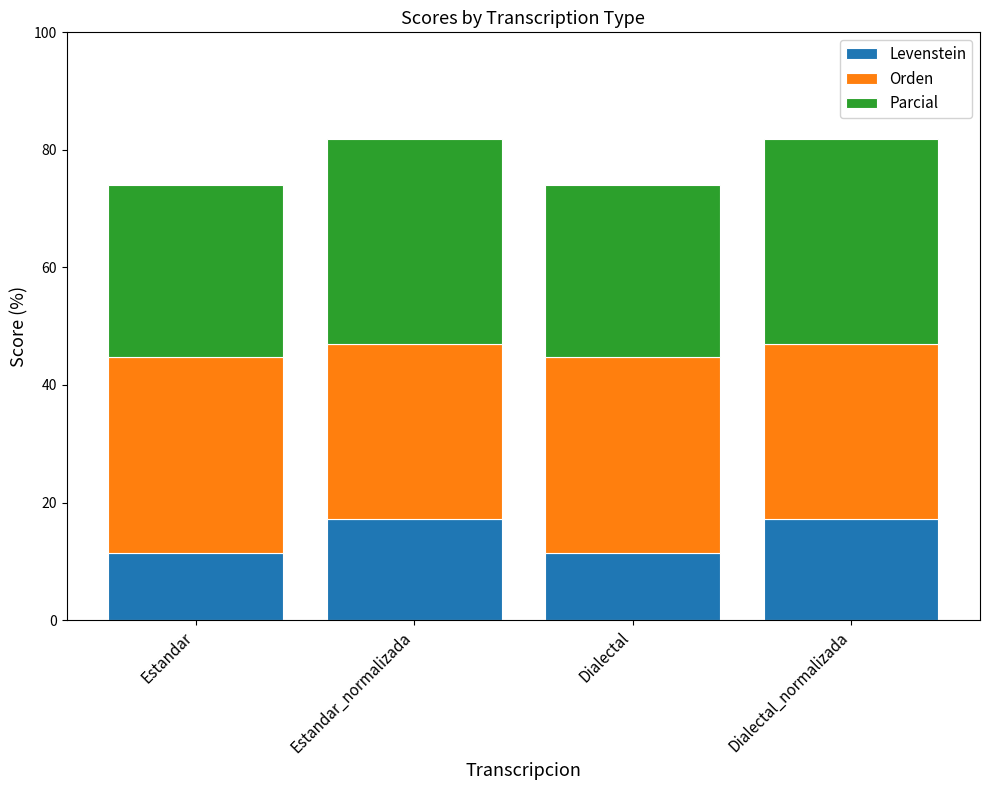

What is the sum of the Levenstein values at Estandar and Dialectal_normalizada?

28.5